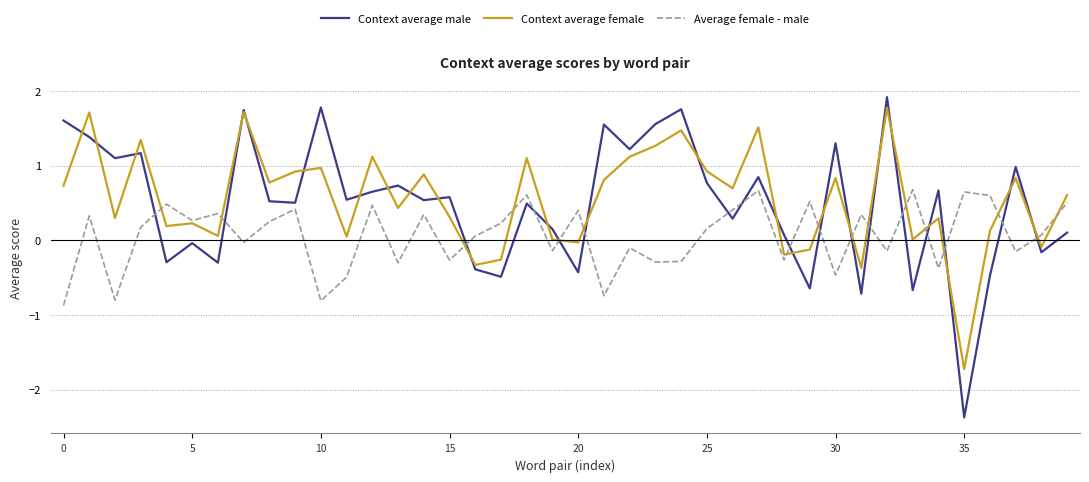

True or false: Context average male and Average female - male intersect in this chart.

True